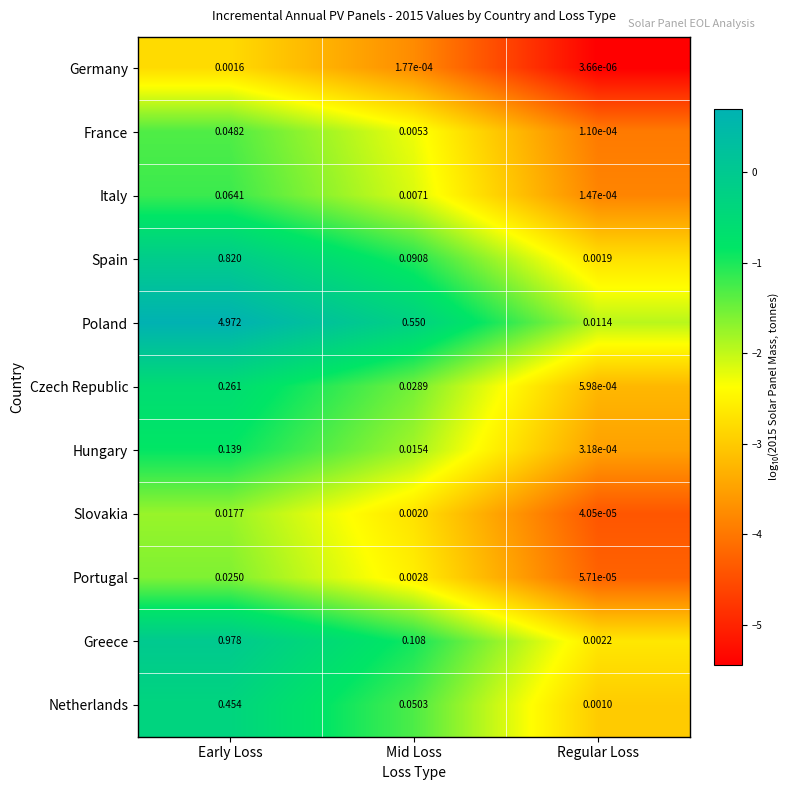

Rank the series by their maximum value, from highest to lowest.

Poland, Greece, Spain, Netherlands, Czech Republic, Hungary, Italy, France, Portugal, Slovakia, Germany